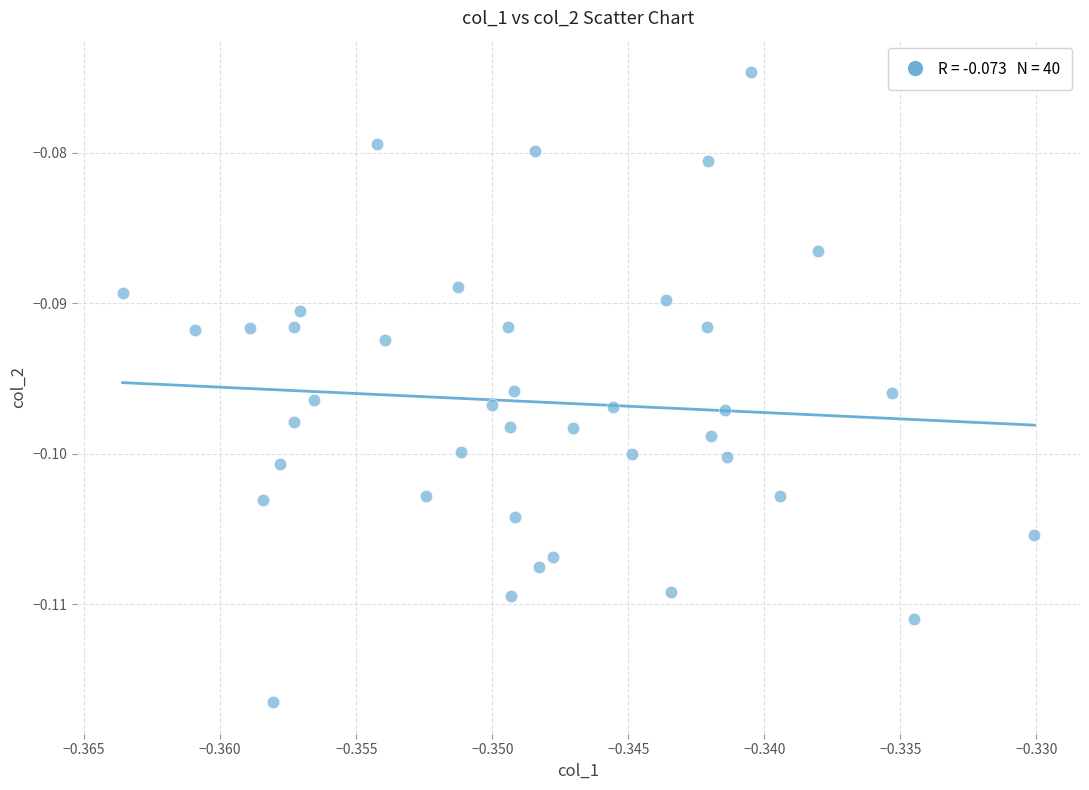

How many data points are displayed?

40